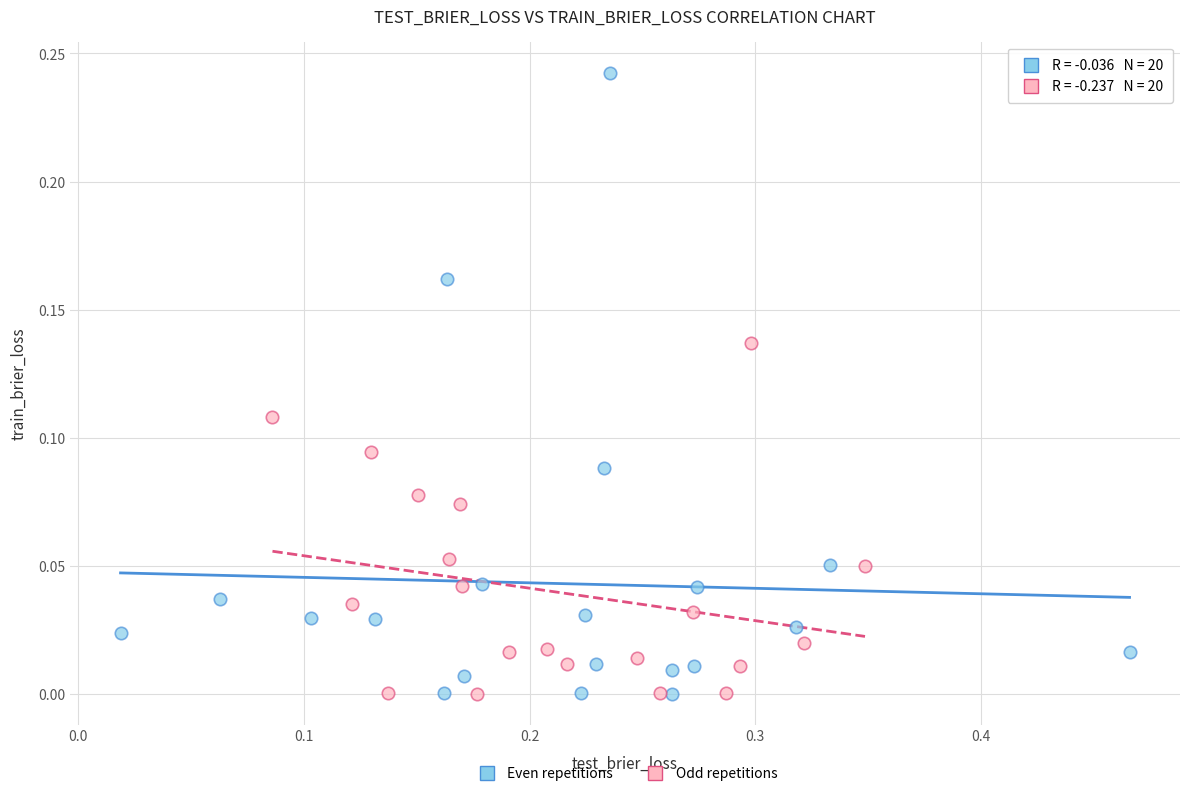

Which series reaches the maximum Y coordinate?

Even repetitions